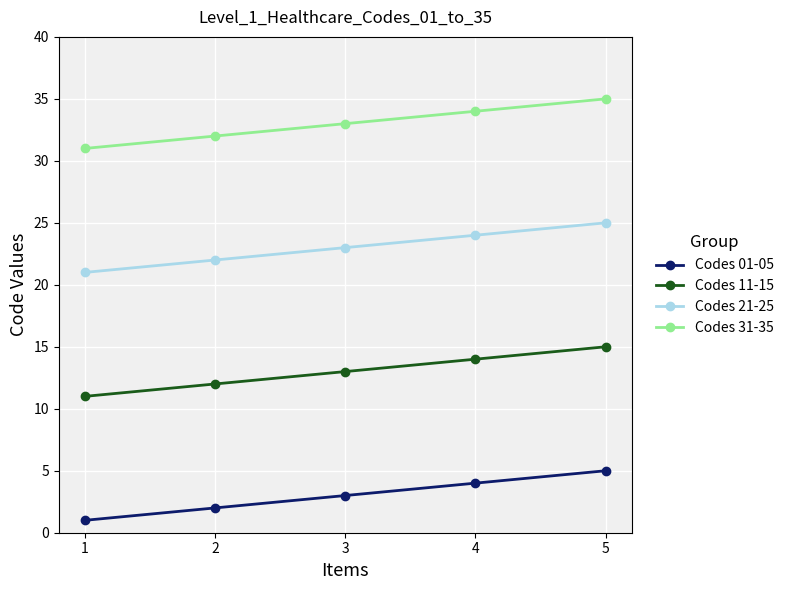

Reading right to left, what are all the values shown in this chart?

Codes 01-05: 5=5	4=4	3=3	2=2	1=1
Codes 11-15: 5=15	4=14	3=13	2=12	1=11
Codes 21-25: 5=25	4=24	3=23	2=22	1=21
Codes 31-35: 5=35	4=34	3=33	2=32	1=31